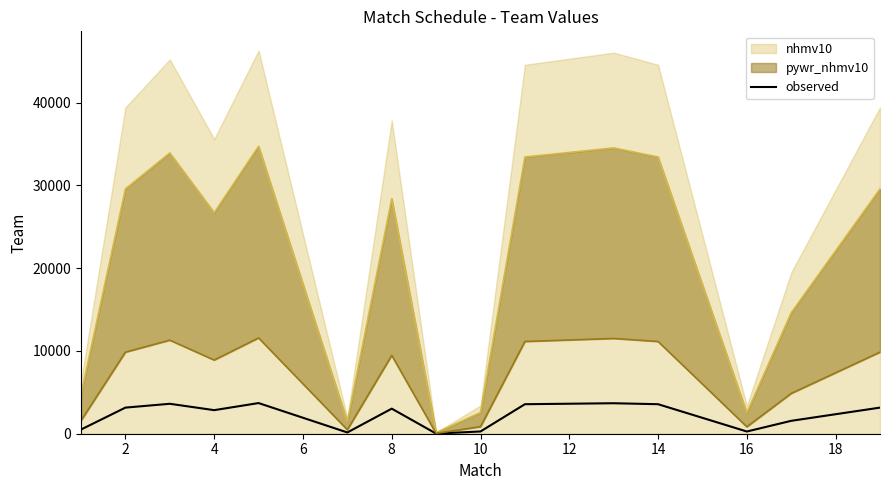

True or false: there are more than 0 points higher than both neighbors.

True